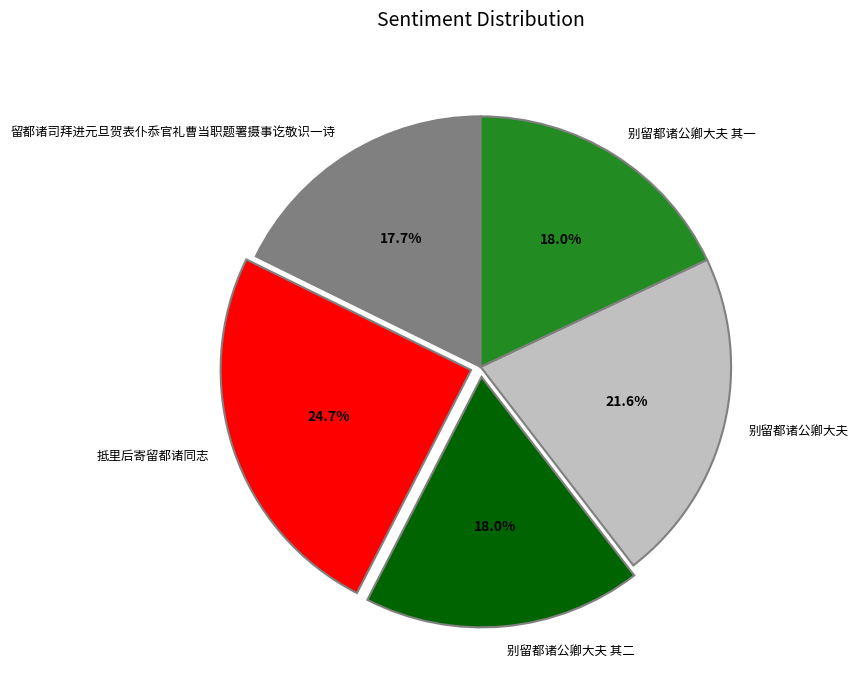

What is the largest slice in the pie chart?

抵里后寄留都诸同志